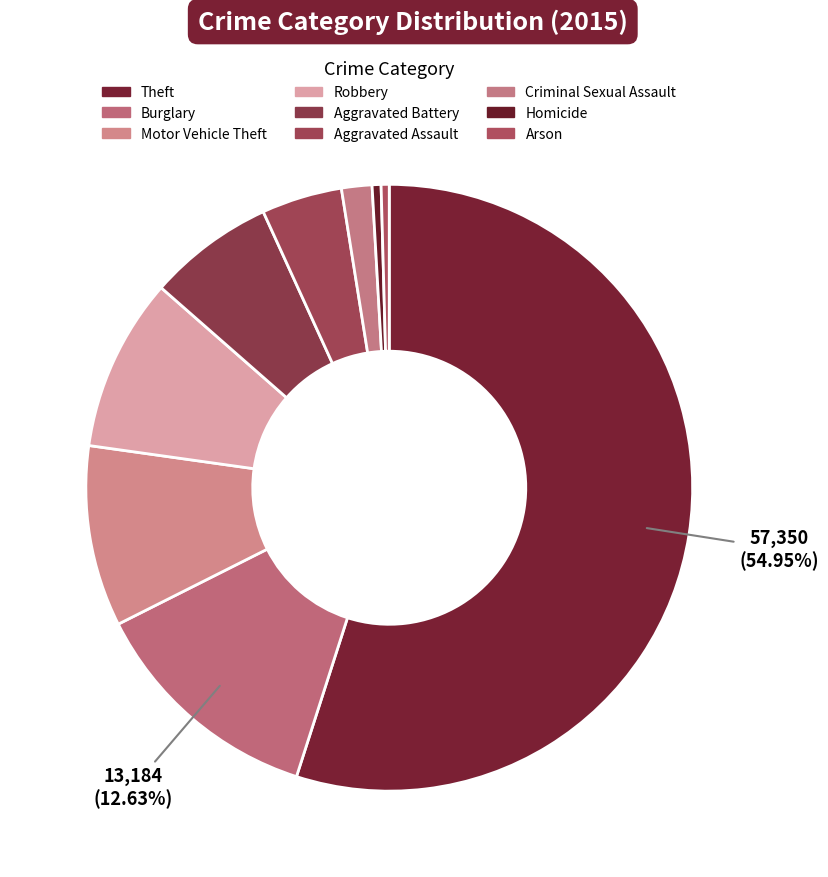

To the nearest percent, what is the average slice percentage?

11%